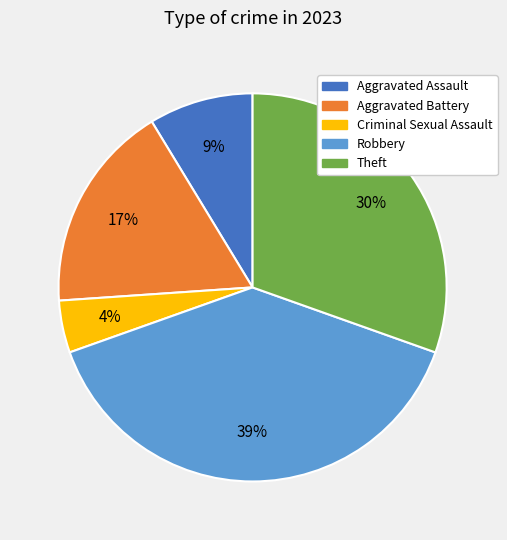

Does Robbery account for over 50% of the chart?

No